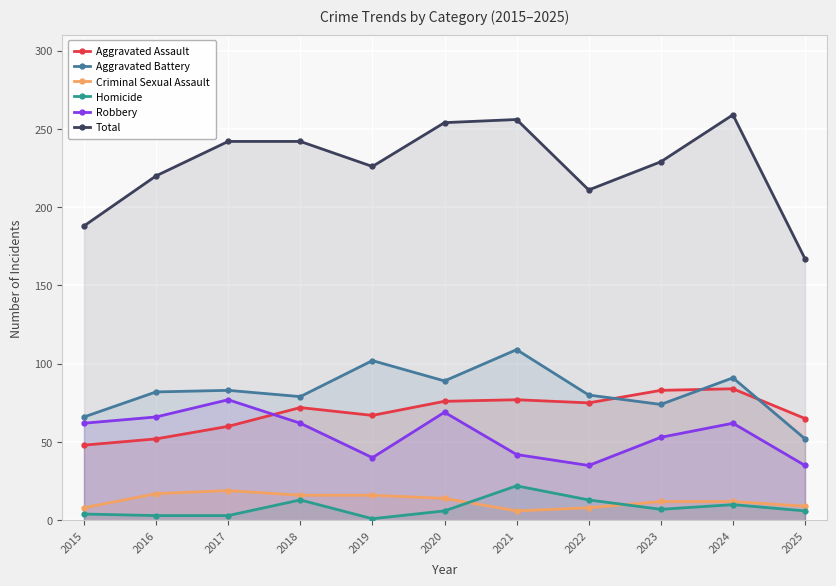

What is the approximate value of Aggravated Assault at 2020, to the nearest 10?

80